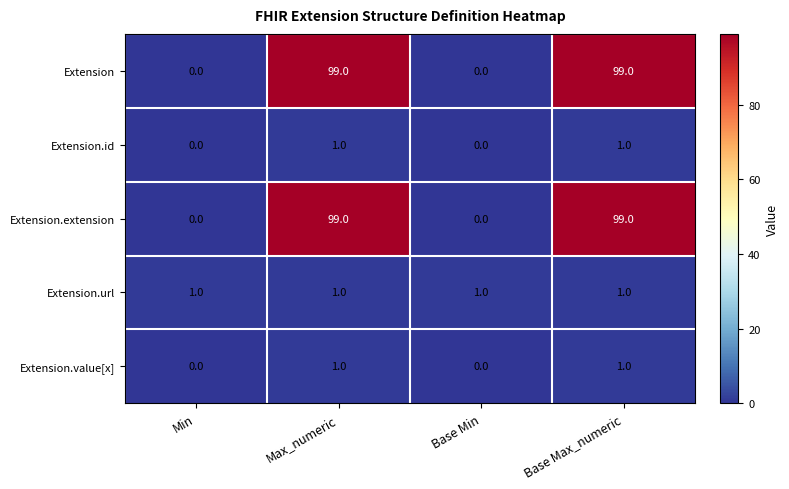

Count the number of categories in the chart.

4